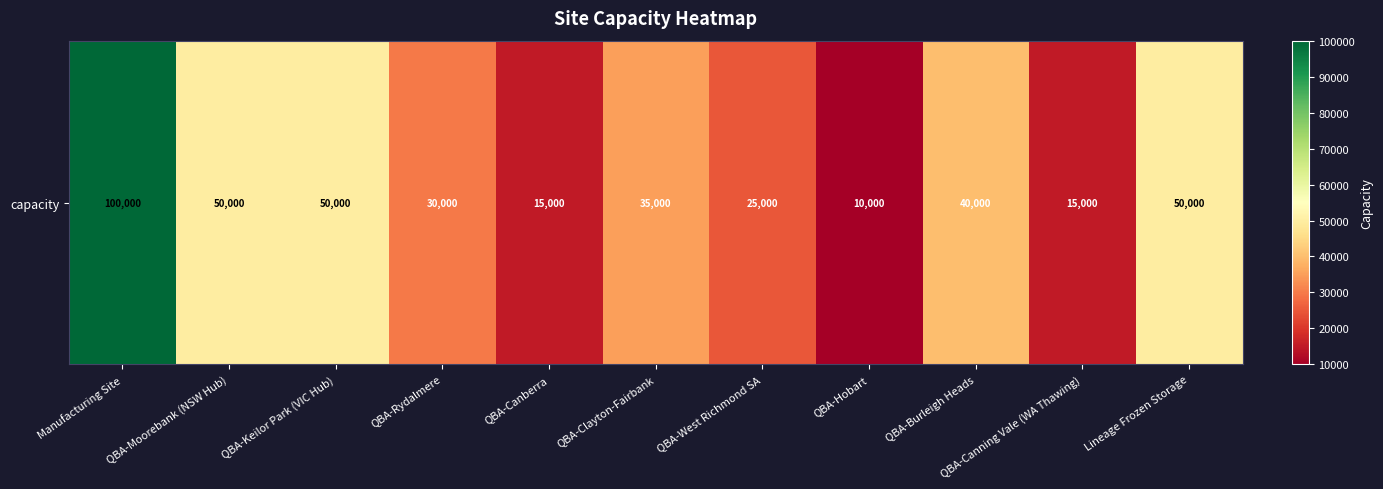

What value does the data have at QBA-Burleigh Heads, to the nearest 50?

40000